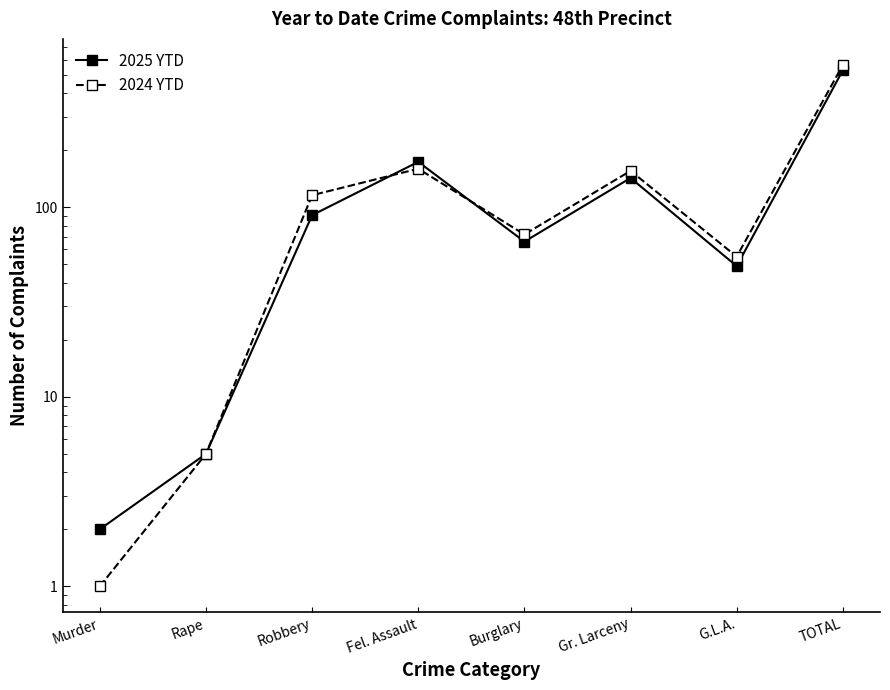

Does the chart have visible grid lines?

No